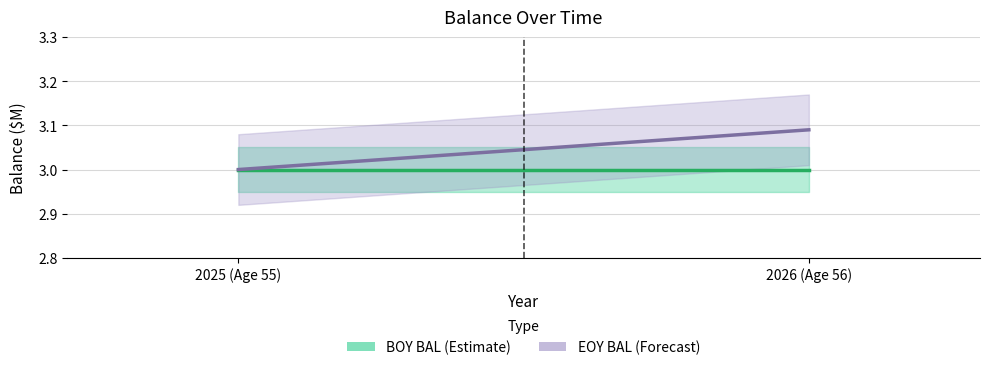

What is the lowest value of the BOY BAL series?

3.0